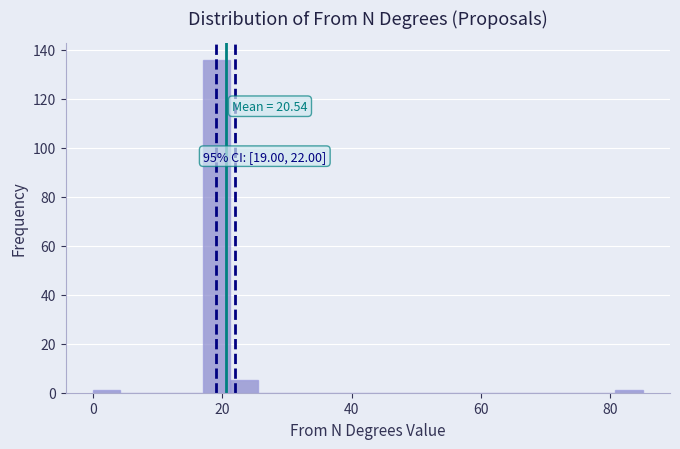

Around what value on the x-axis is the tallest bar? Give the approximate position of its centre, as read against the axis.

20